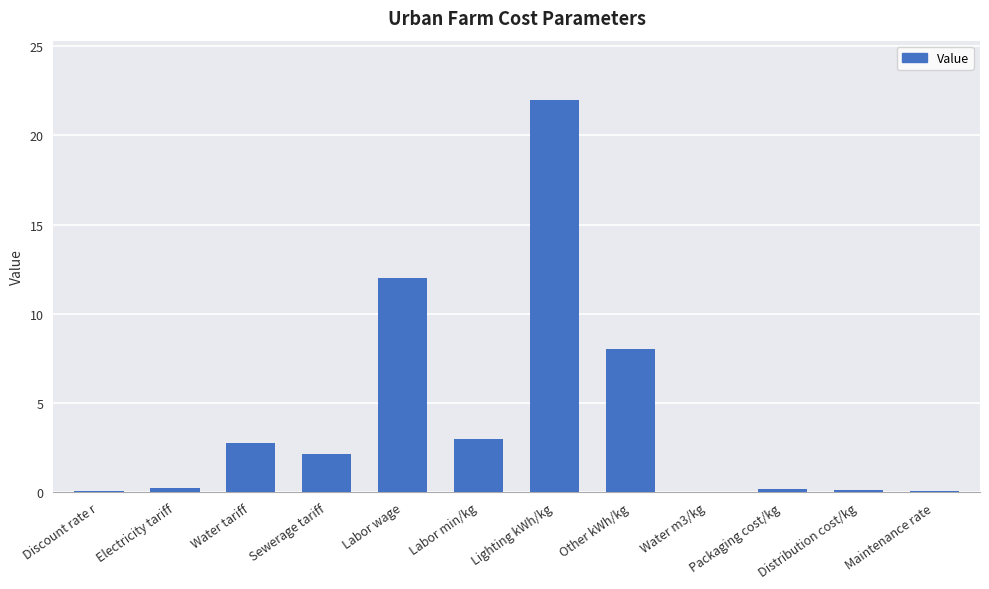

The chart shows a value of 11.9 at Other kWh/kg. True or false?

False